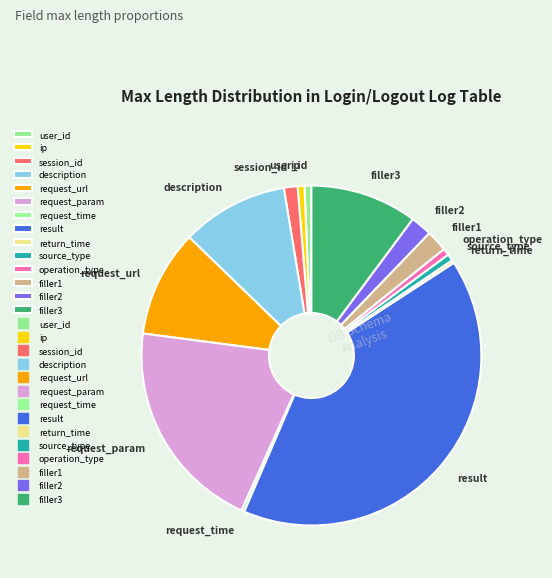

Does result account for over 50% of the chart?

No